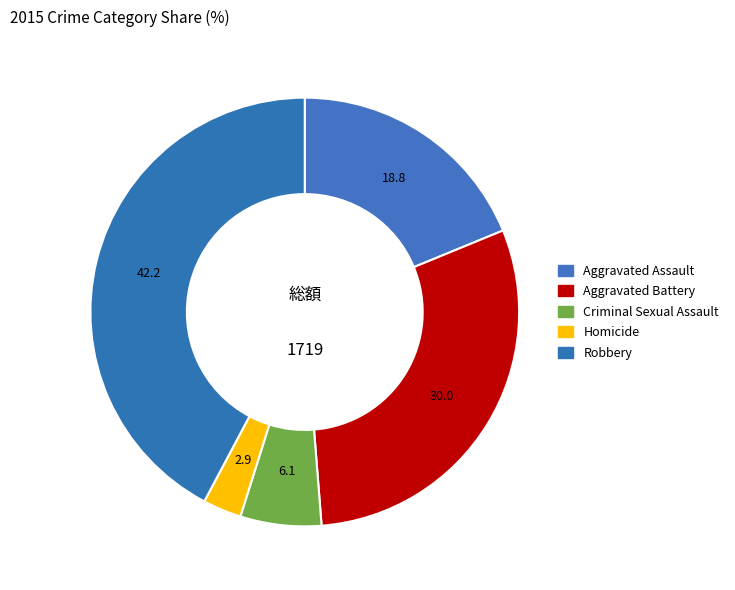

Does Aggravated Battery account for over 50% of the chart?

No